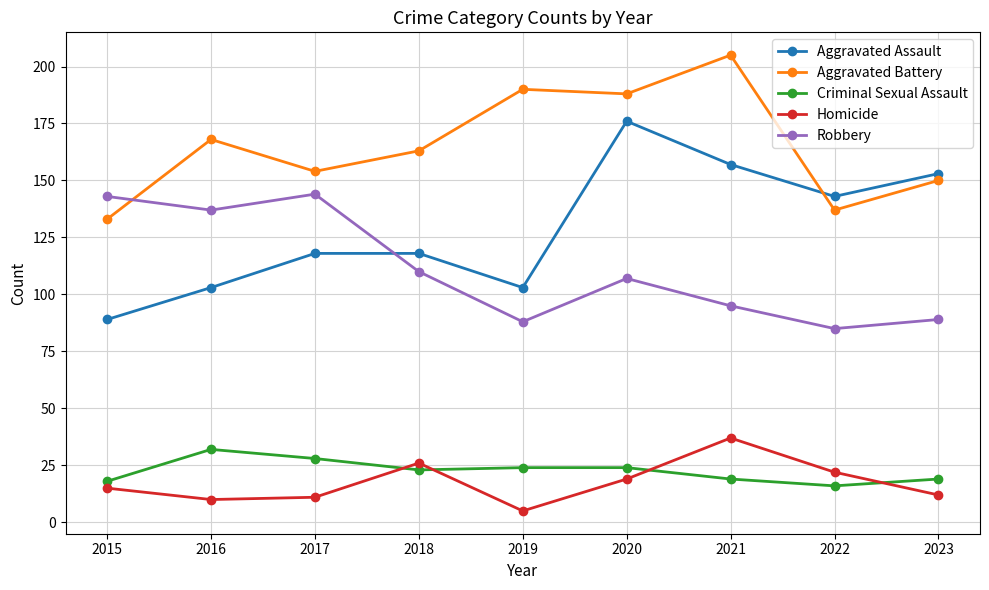

Where is the first local maximum for Aggravated Battery?

2016